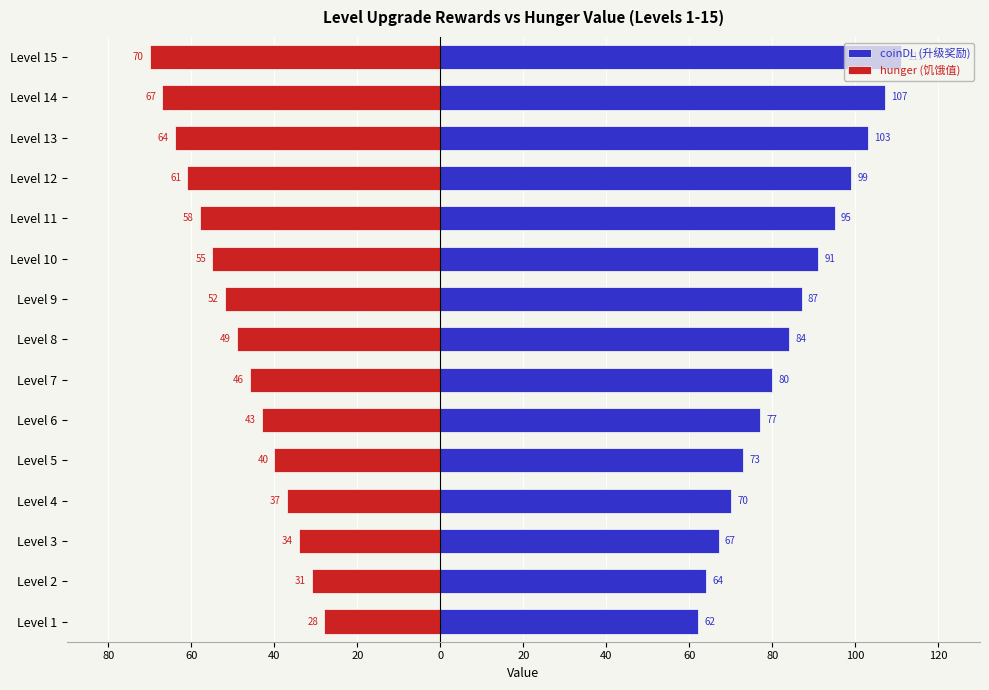

What is the sum of all hunger (饥饿值) values?

-735